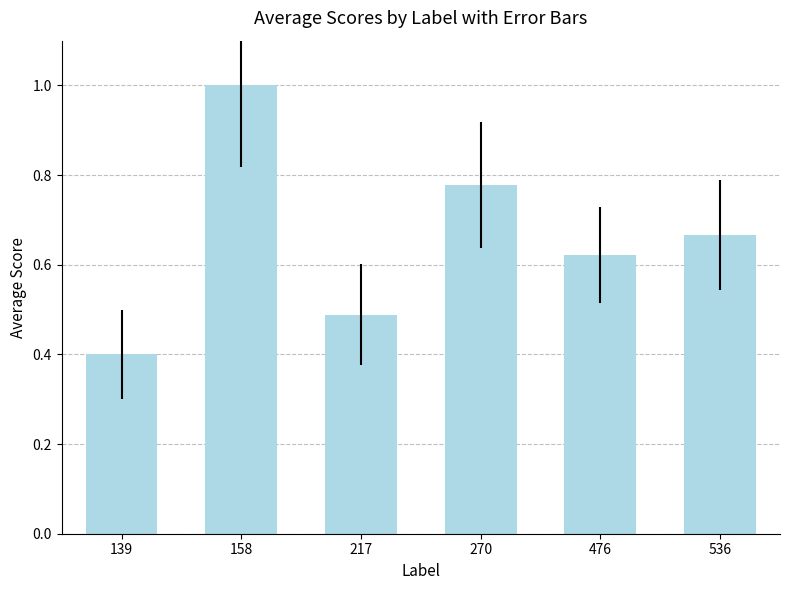

Which has a higher value, 217 or 476?

476